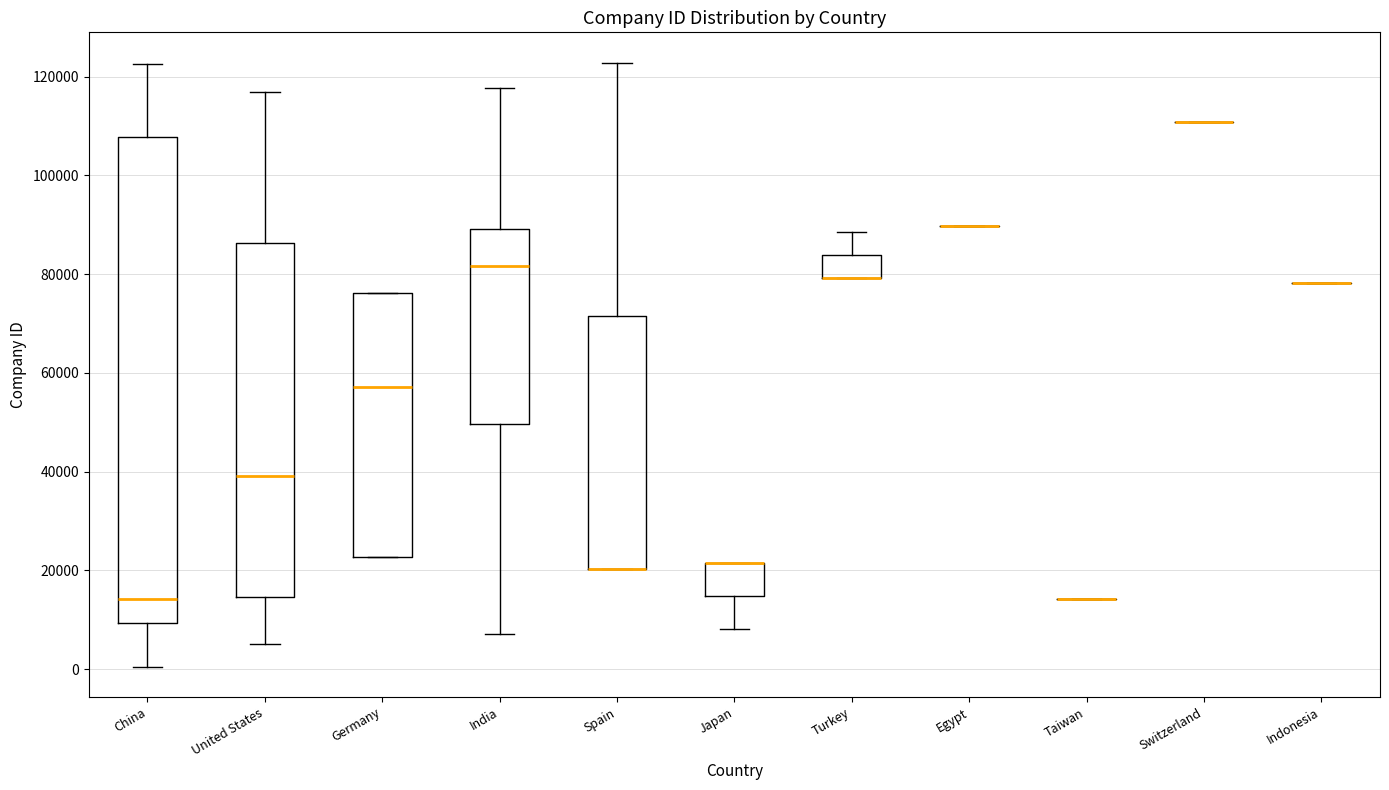

Reading left to right, read every box against the y-axis: the position of its median line, the range the box covers, and the ends of its whiskers. The values are not printed on the chart, so give them approximately, as read against the axis.

China: median 14000, box 10000 to 108000, whiskers 0 to 122000
United States: median 40000, box 14000 to 86000, whiskers 6000 to 116000
Germany: median 58000, box 22000 to 76000, whiskers 22000 to 76000
India: median 82000, box 50000 to 90000, whiskers 8000 to 118000
Spain: median 20000 (drawn on the box's lower edge), box 20000 to 72000, whiskers 20000 to 122000
Japan: median 22000 (drawn on the box's upper edge), box 14000 to 22000, whiskers 8000 to 22000
Turkey: median 80000 (drawn on the box's lower edge), box 80000 to 84000, whiskers 80000 to 88000
Egypt: box collapsed to a line at 90000, whiskers 90000 to 90000
Taiwan: box collapsed to a line at 14000, whiskers 14000 to 14000
Switzerland: box collapsed to a line at 110000, whiskers 110000 to 110000
Indonesia: box collapsed to a line at 78000, whiskers 78000 to 78000